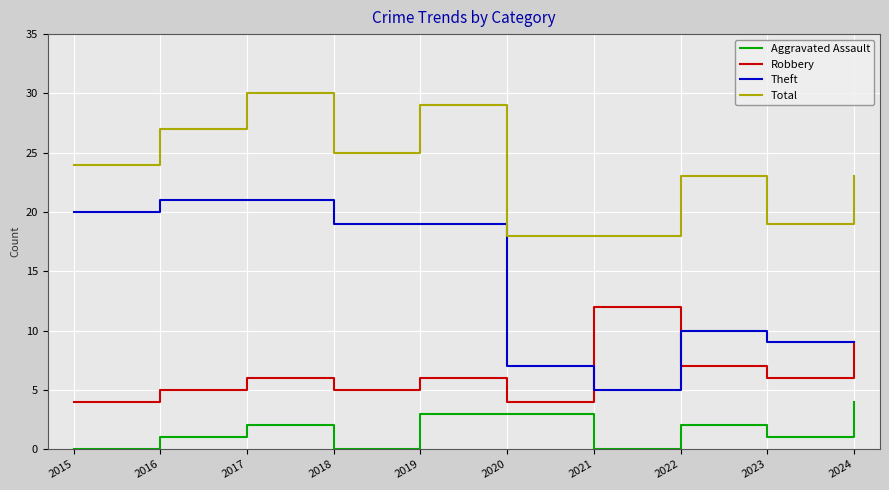

What is the difference between the highest and lowest values at 2021?

18